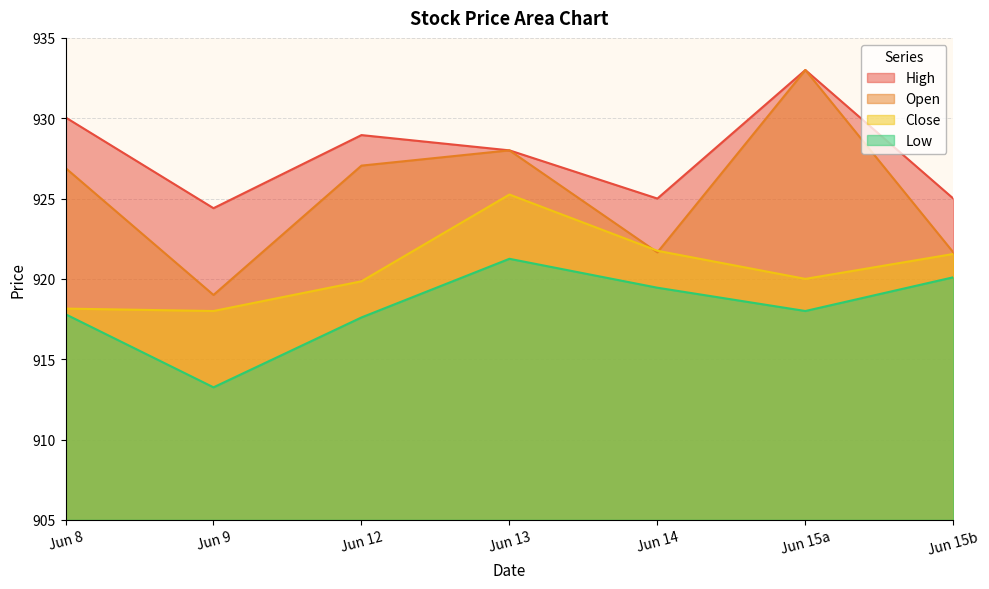

Which series changed the most between Jun 8 and Jun 12?

Close